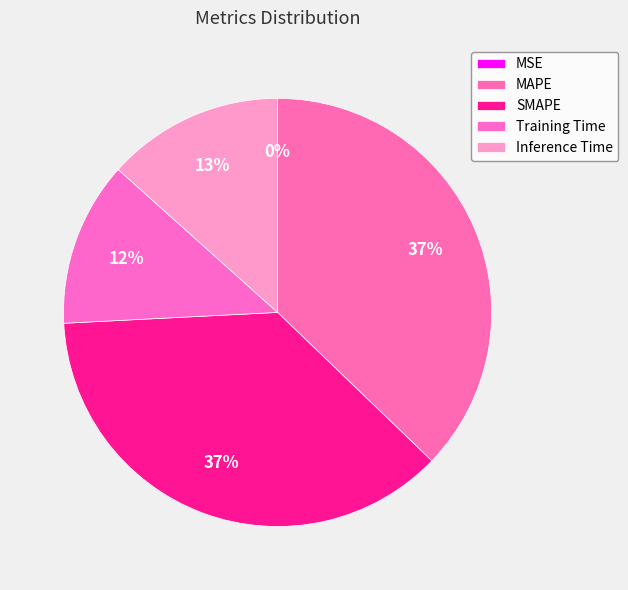

To the nearest percent, what is the average slice percentage?

20%